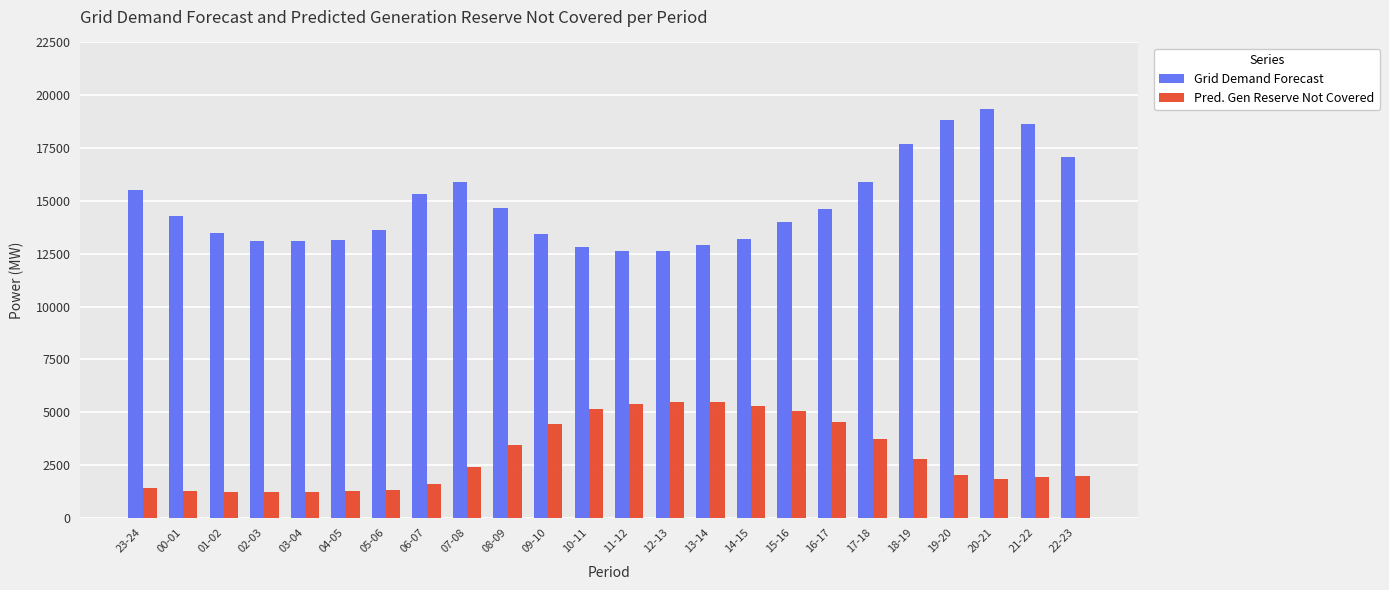

Rank the series by their average value, from highest to lowest.

Grid Demand Forecast, Pred. Gen Reserve Not Covered